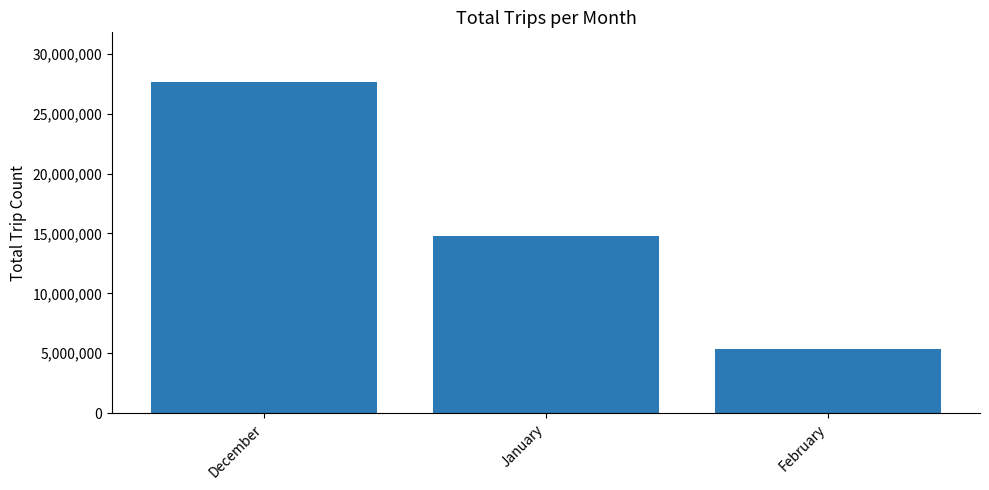

What is the change in value from January to February?

-9366393